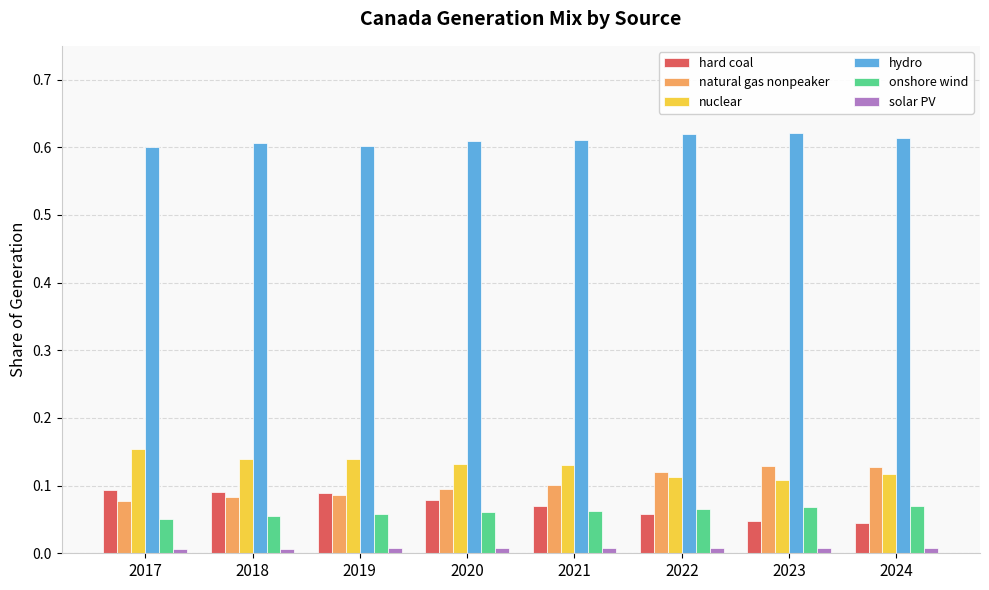

What are all the series names shown in the legend?

hard coal, natural gas nonpeaker, nuclear, hydro, onshore wind, solar PV